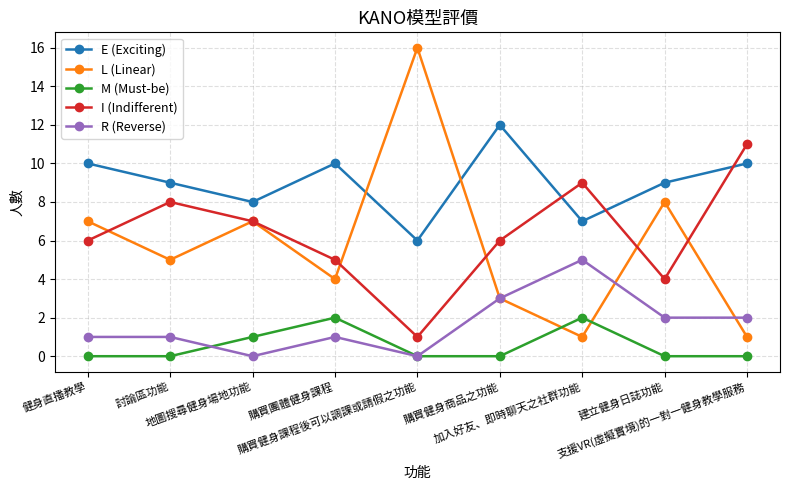

Where does the L (Linear) series first go above 5?

健身直播教學